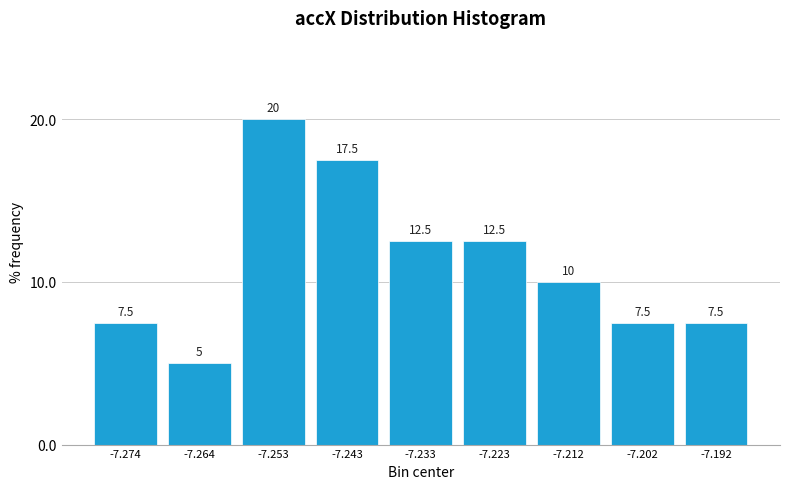

Over which range of the x-axis is the bar tallest?

-7.258 to -7.248